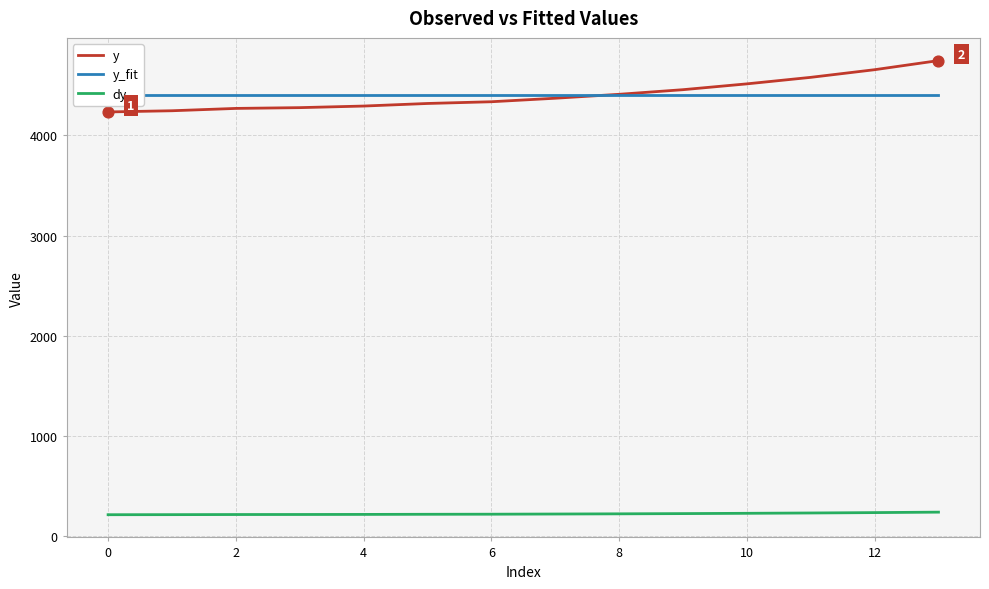

Which series has the largest total across all categories?

y